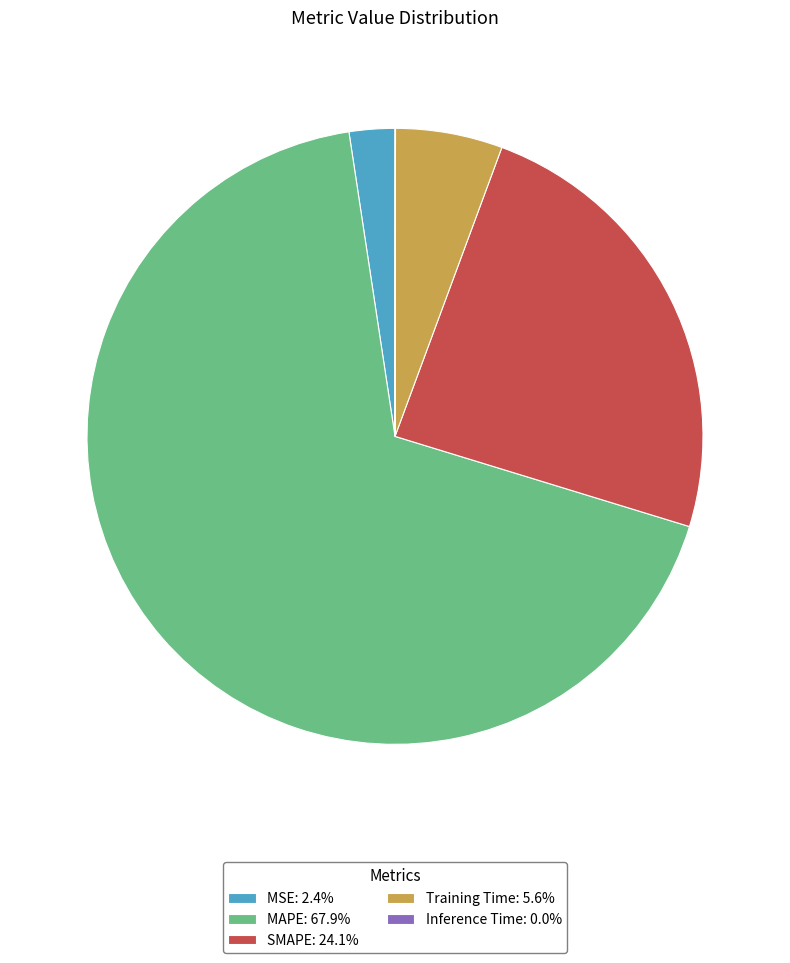

Does MAPE: 67.9% represent more than half of the total?

Yes